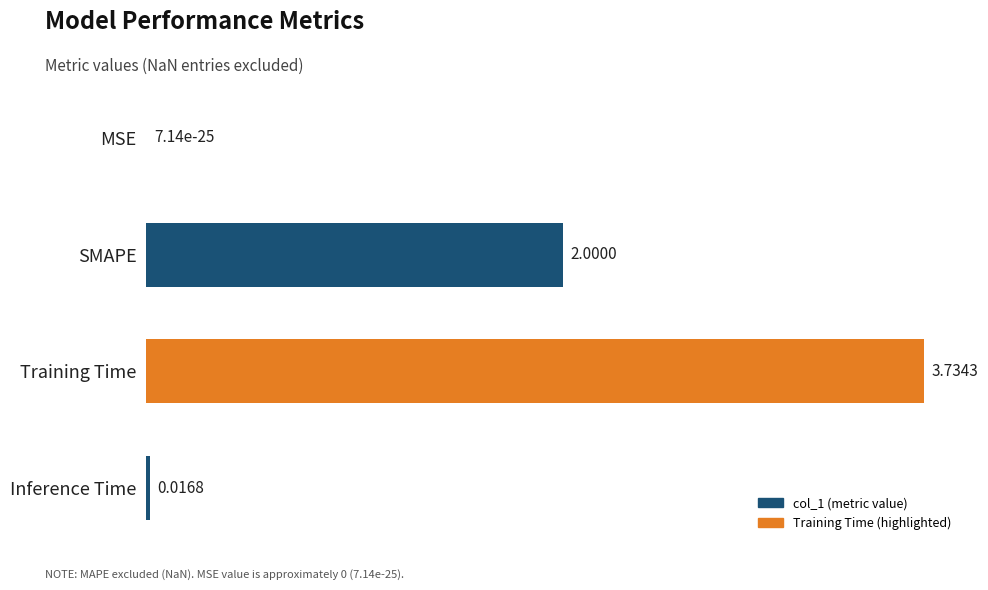

Which label corresponds to the largest value in the chart?

Training Time